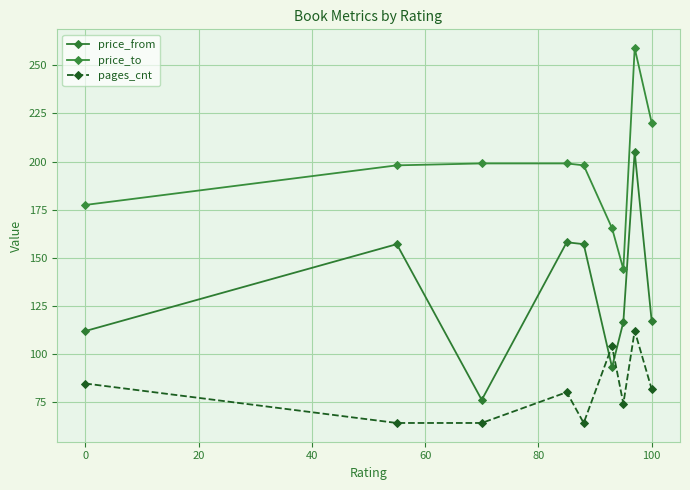

At how many categories does at least one series exceed 173?

7